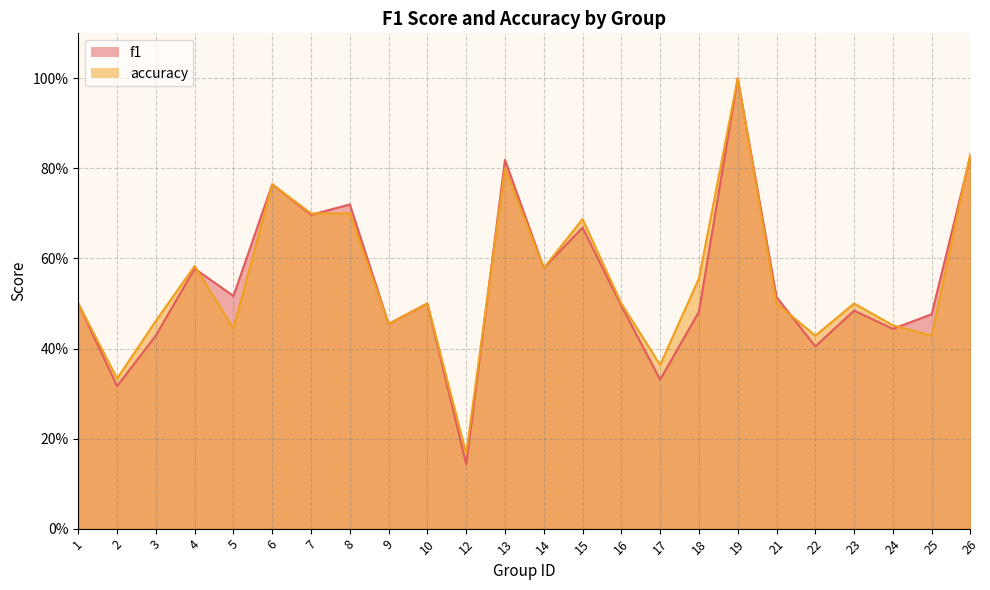

Reading left to right, extract all data points from this chart.

f1: 0.5	0.3	0.4	0.6	0.5	0.8	0.7	0.7	0.5	0.5	0.1	0.8	0.6	0.7	0.5	0.3	0.5	1.0	0.5	0.4	0.5	0.4	0.5	0.8
accuracy: 0.5	0.3	0.5	0.6	0.4	0.8	0.7	0.7	0.5	0.5	0.2	0.8	0.6	0.7	0.5	0.4	0.6	1.0	0.5	0.4	0.5	0.5	0.4	0.8